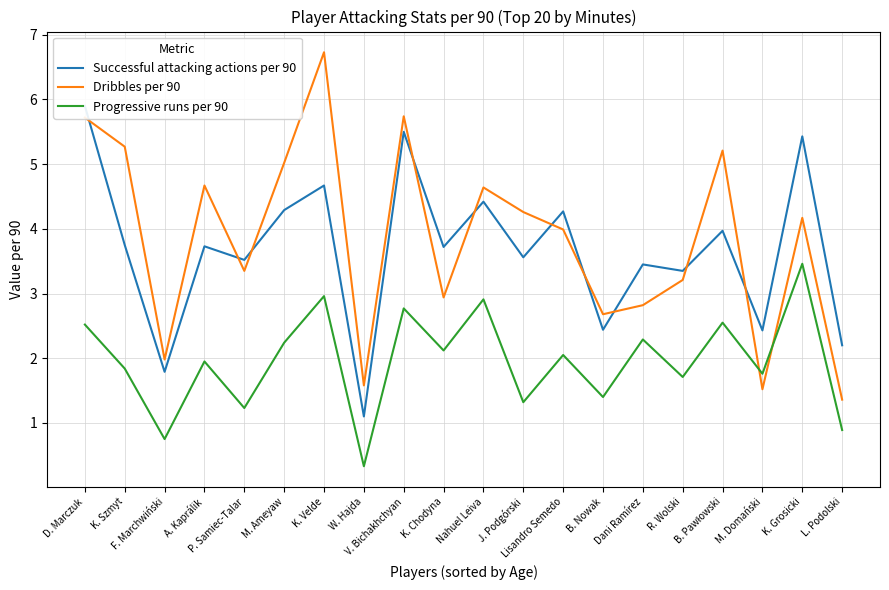

Where do Progressive runs per 90 and Dribbles per 90 first cross each other?

B. Pawłowski and M. Domański